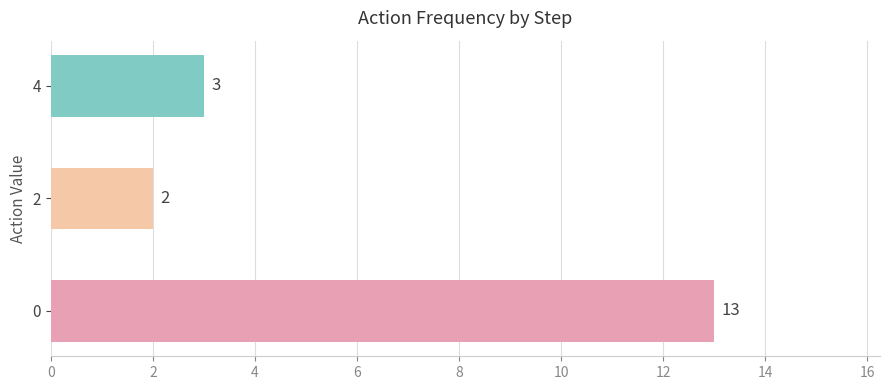

Approximately how many times larger is the value at 2 compared to 0?

0.2